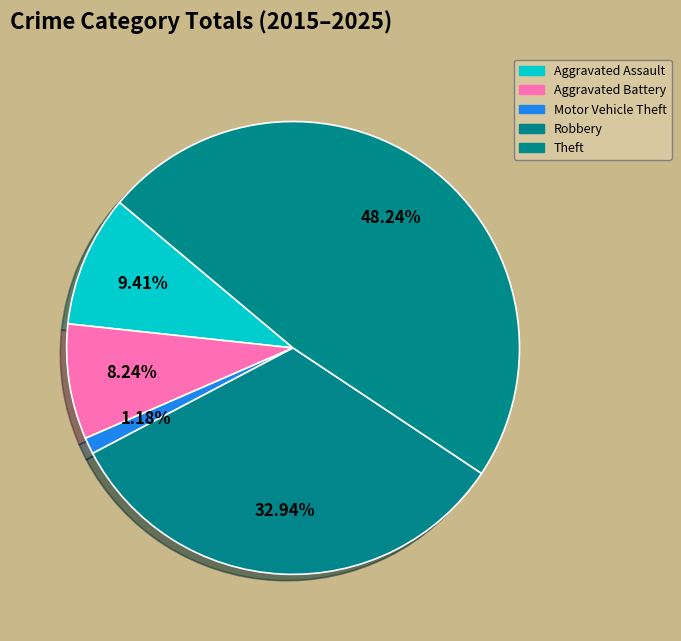

How many slices are in this pie chart?

5